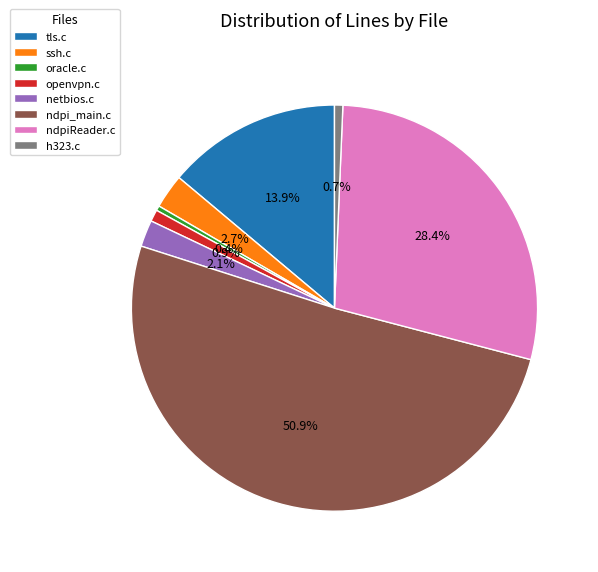

How many slices are in this pie chart?

8